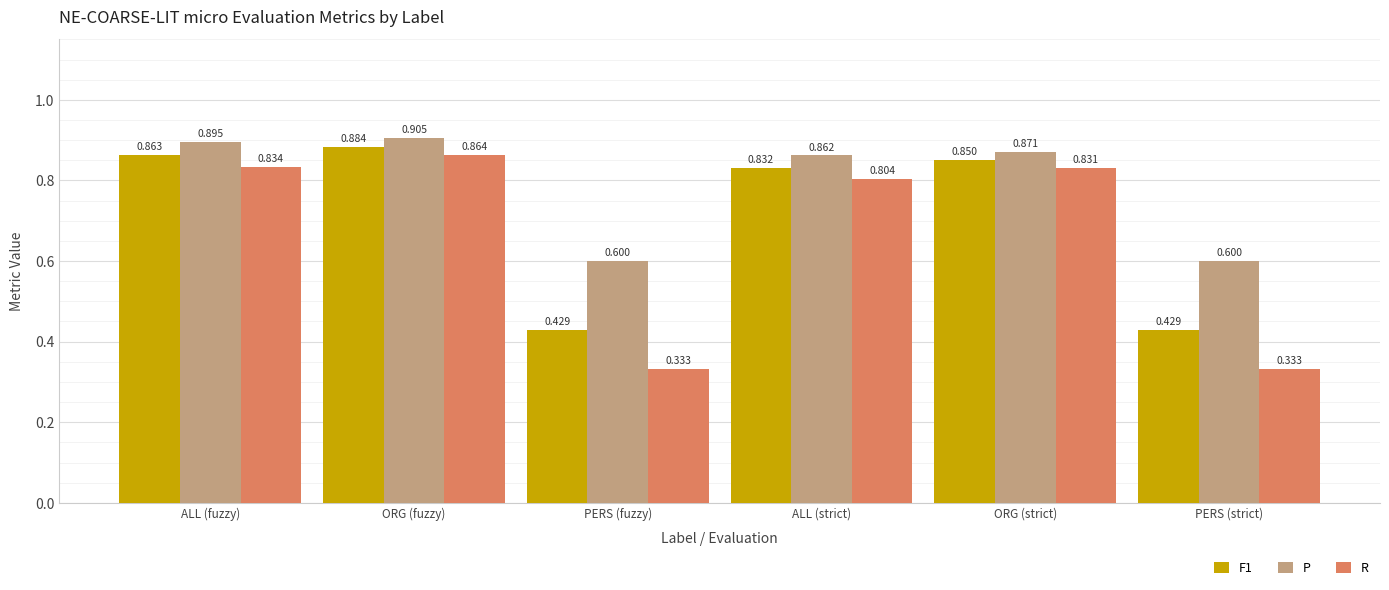

Between ALL (fuzzy) and ORG (fuzzy), which series saw the biggest shift?

R